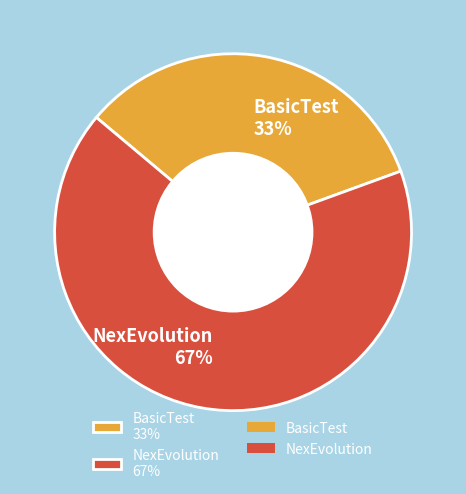

How many segments does this pie chart have?

2